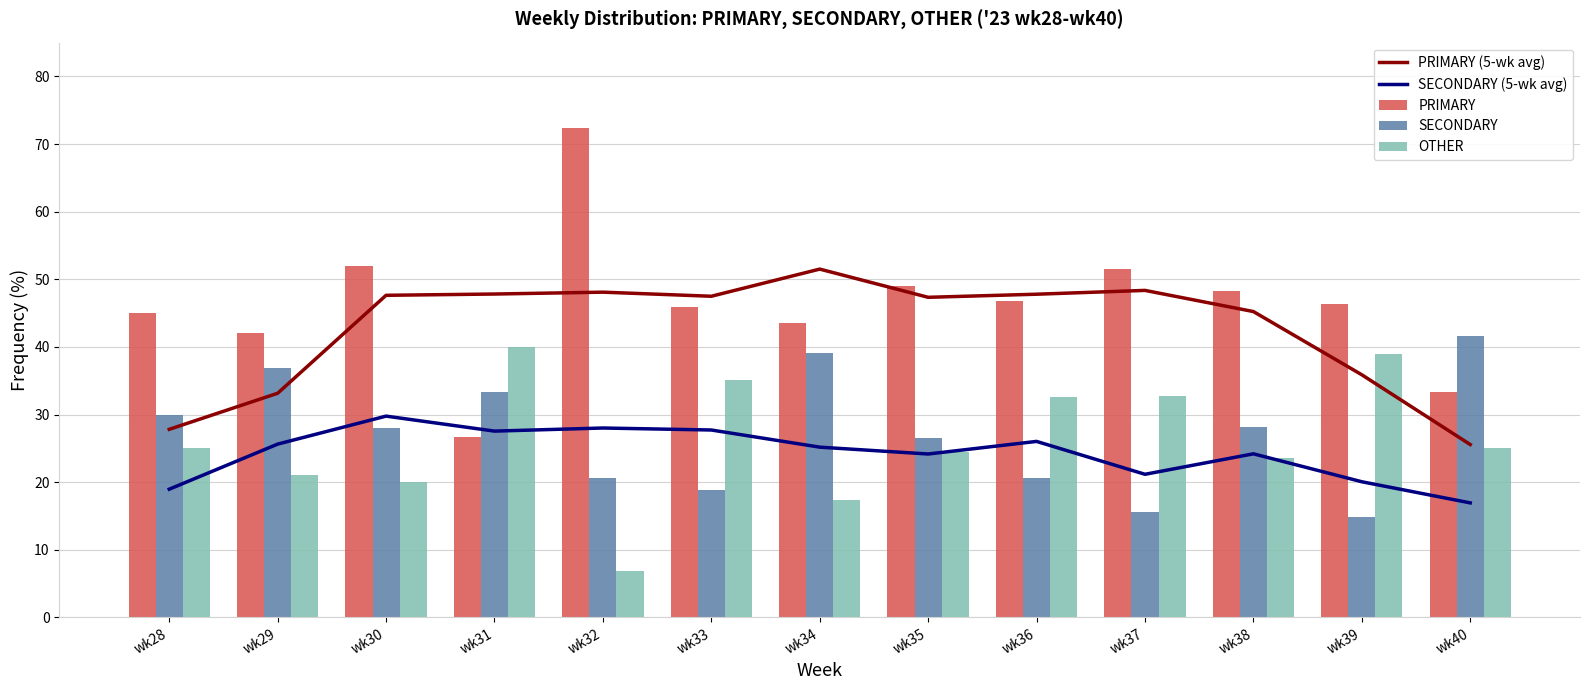

What is the difference between the second highest and minimum values in the OTHER series?

32.0